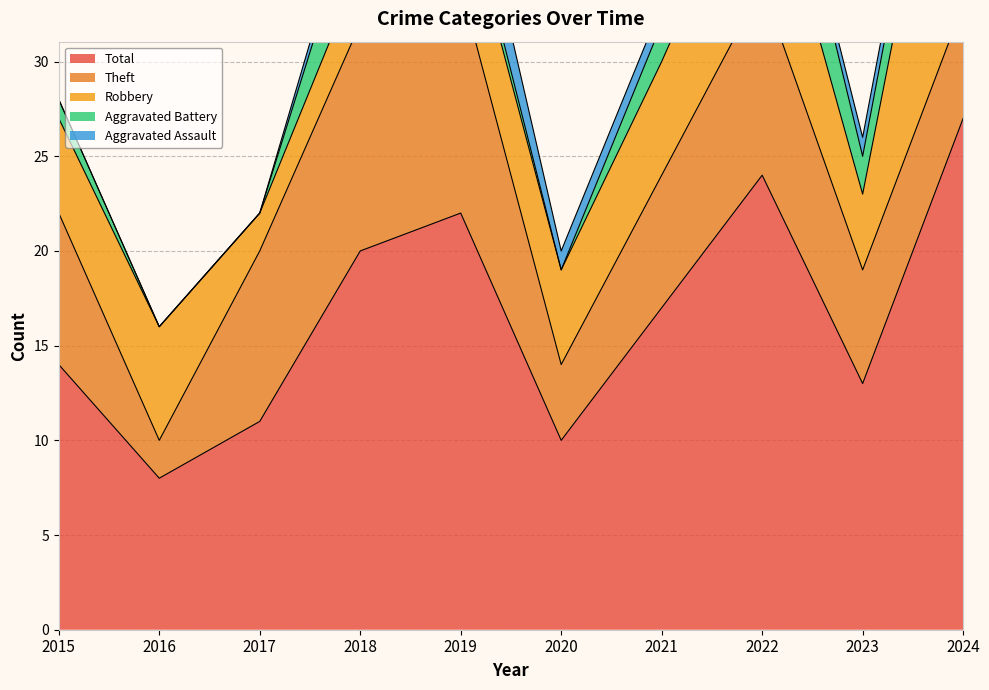

How many lines are shown in the chart?

5